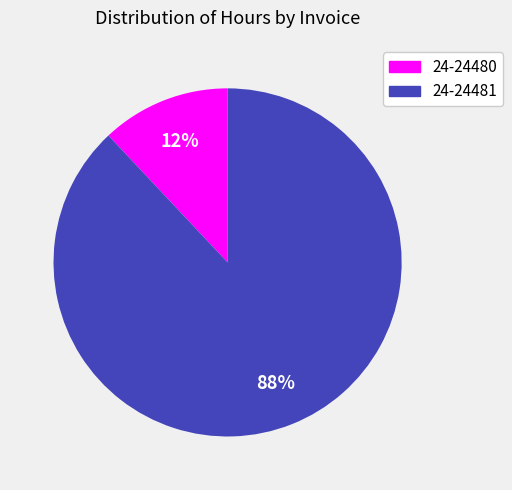

How many segments does this pie chart have?

2